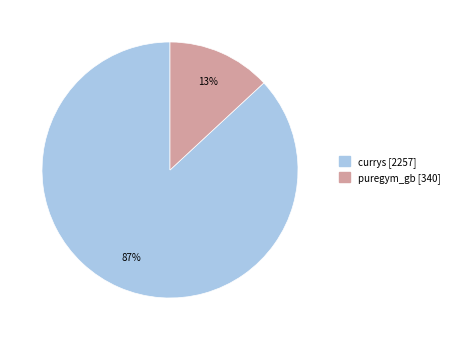

Is the sum of puregym_gb and currys greater than half?

Yes